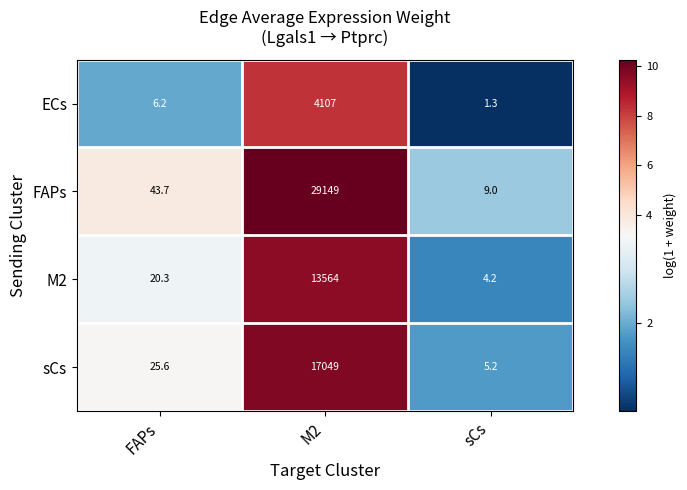

What is the average value of the M2 series?

4529.5